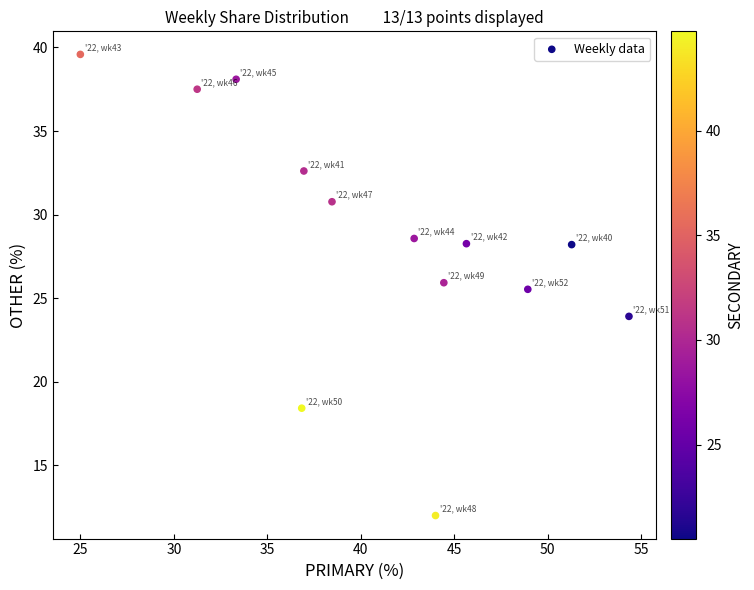

What Y value in the scatter plot is closest to 25?

25.5